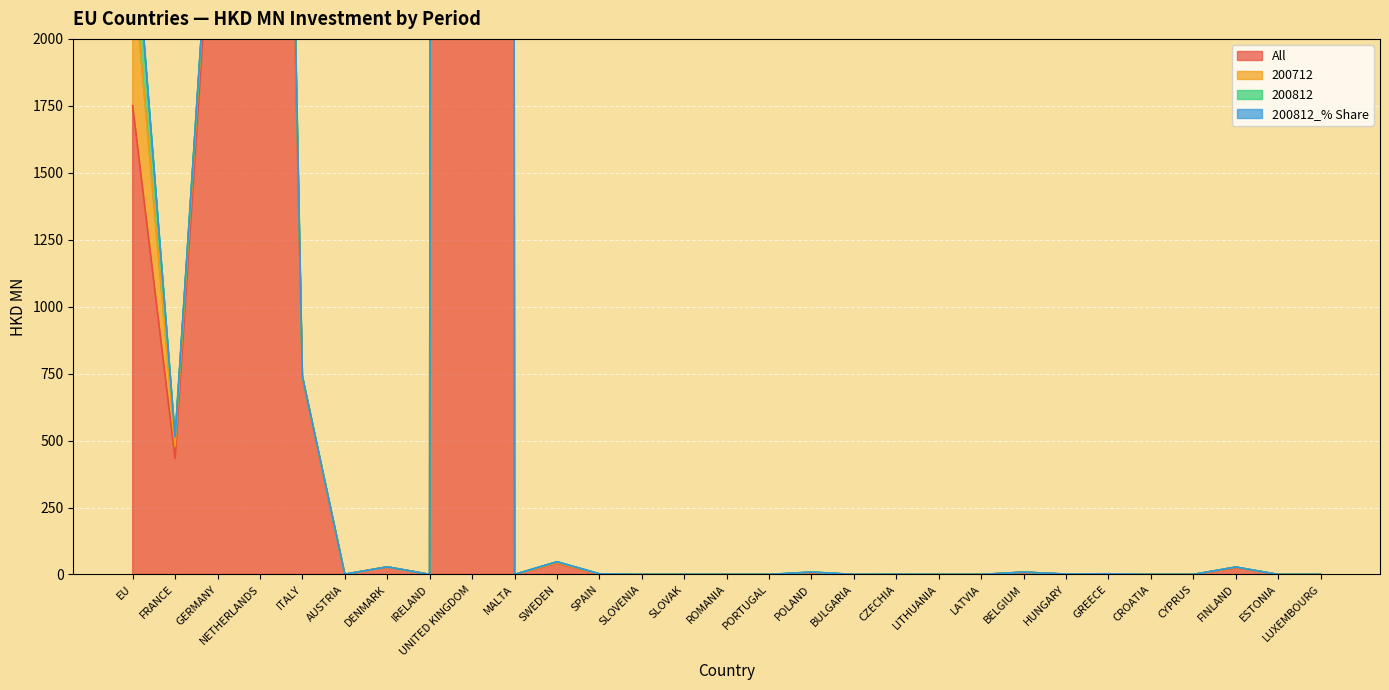

What is the difference between the maximum and minimum values in the 200712 series?

537.0